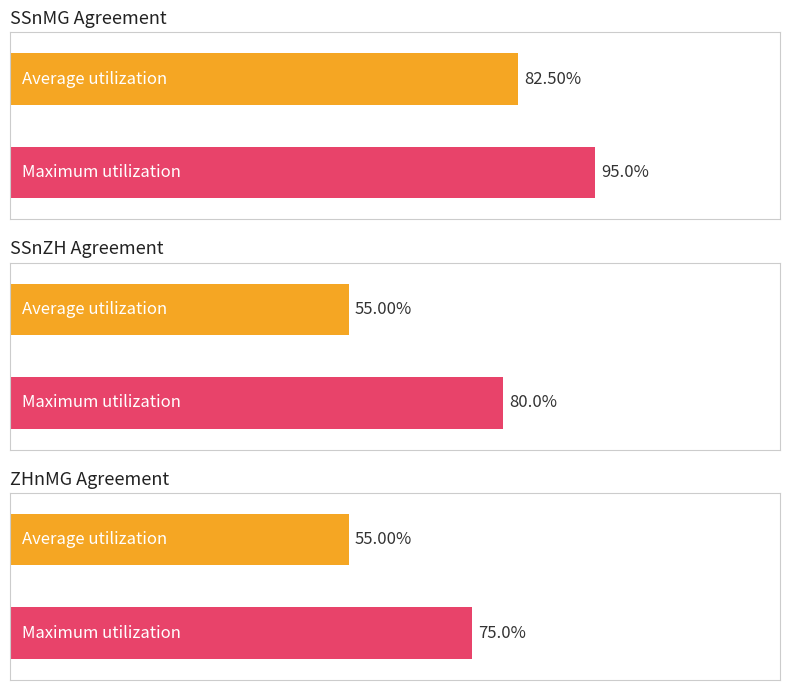

Which series has the widest spread of values?

SSnZH